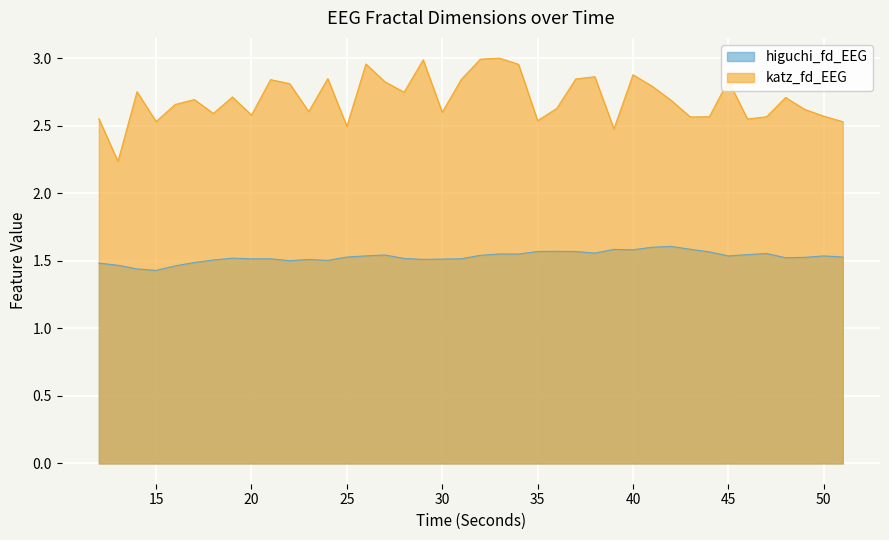

What is the sum of all katz_fd_EEG values?

108.1